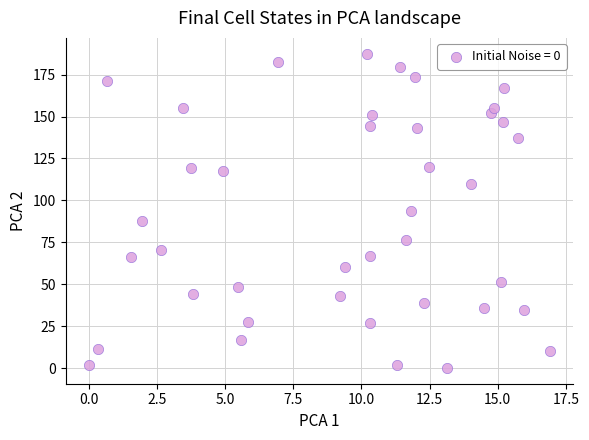

What is the range of Y values (max minus min)?

187.6